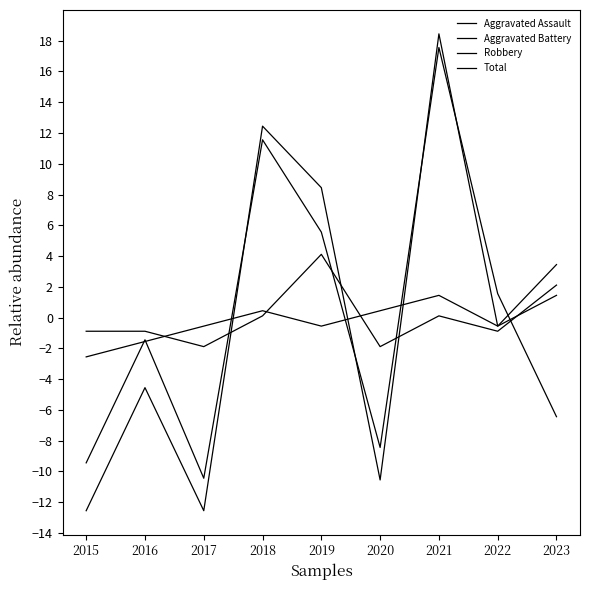

At which category is the sum across all series the highest?

2021